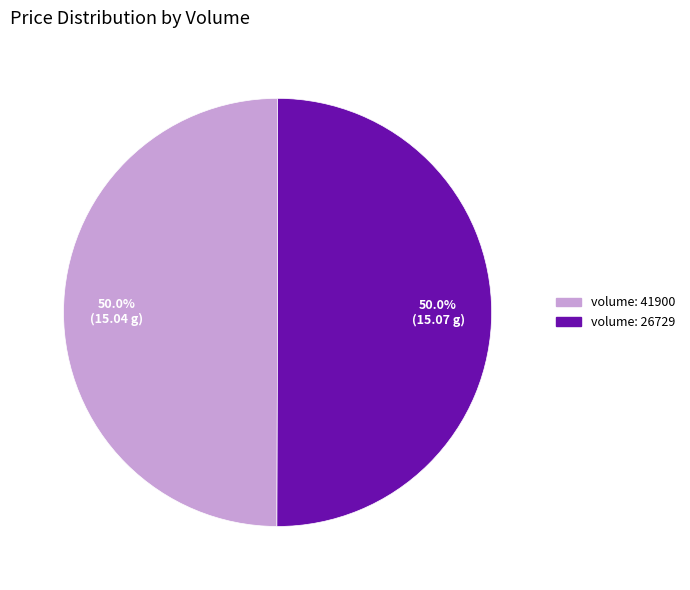

Approximately how many times larger is the value at volume: 41900 compared to volume: 26729?

1.0